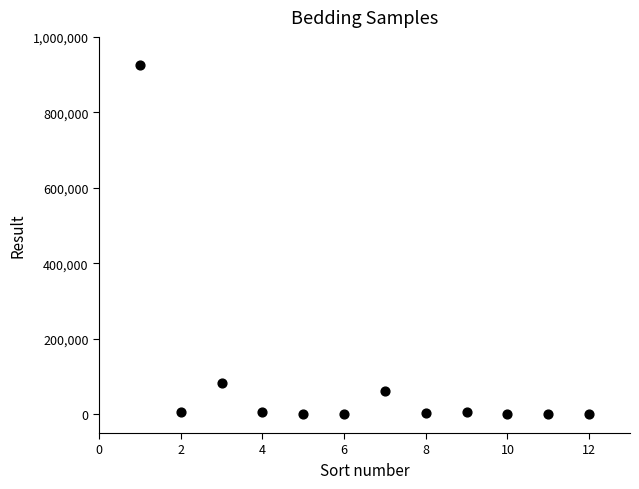

What is the range of Y values (max minus min)?

925000.0